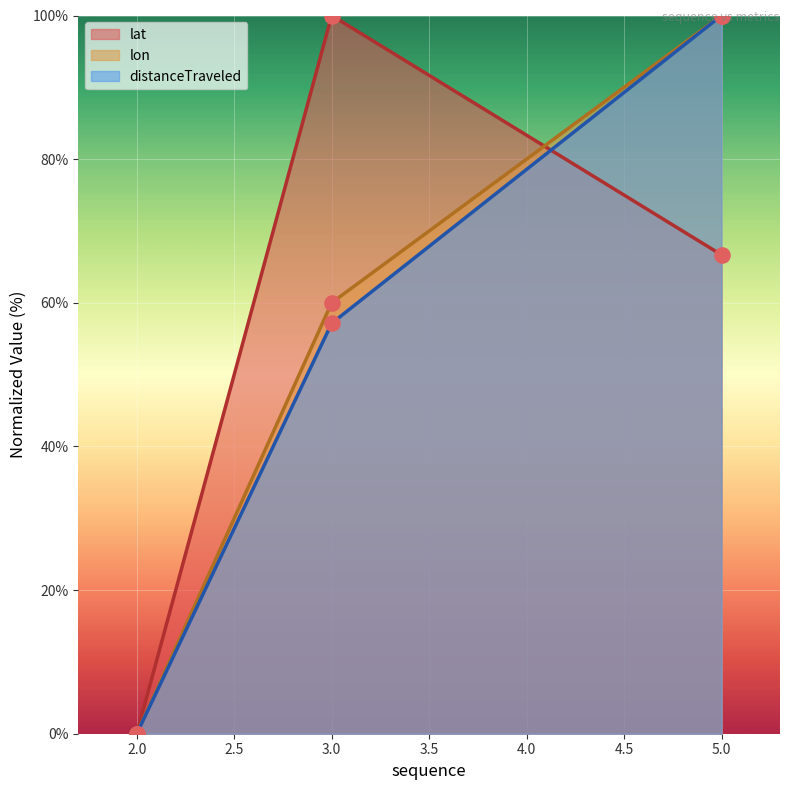

Which series reaches the maximum Y coordinate?

lat